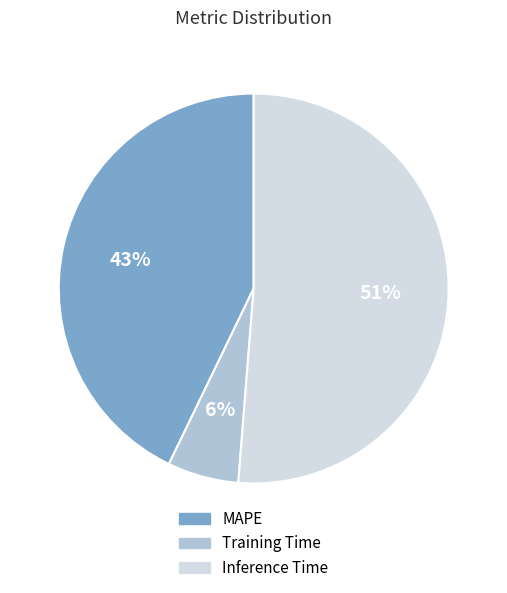

To the nearest percent, what is the difference between the largest and smallest slice percentages?

45%